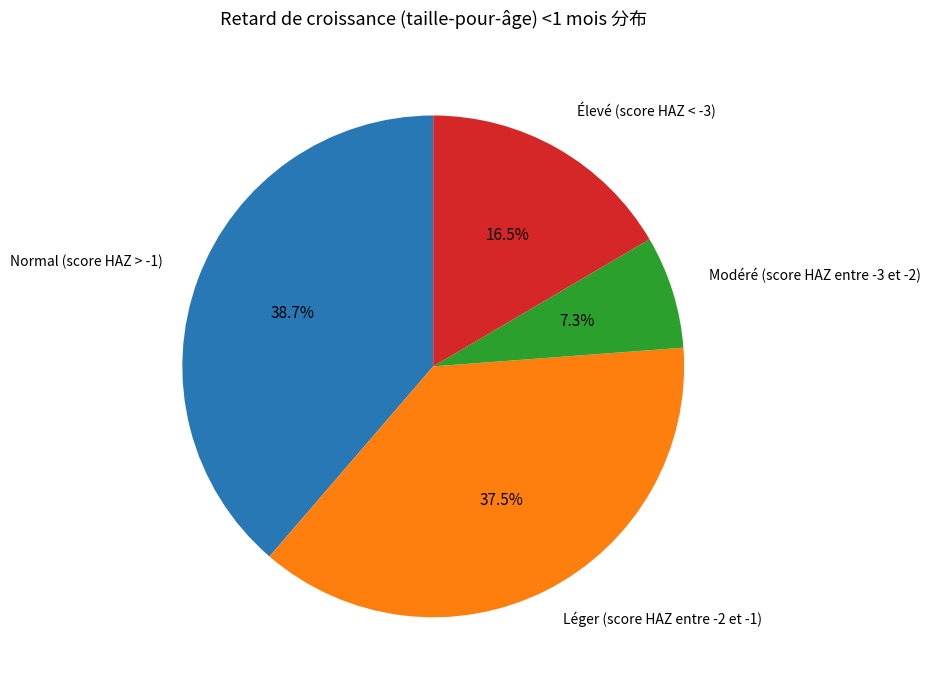

Is there a majority slice in this chart?

No